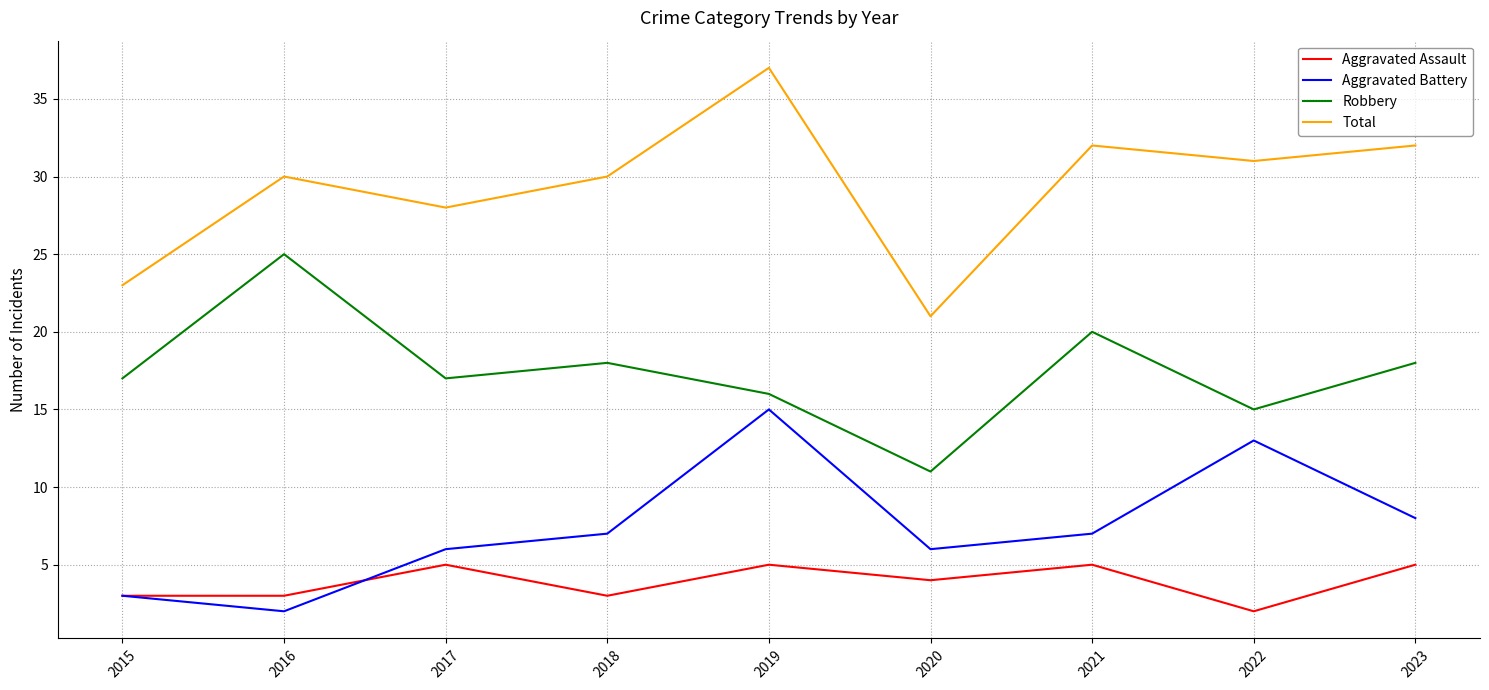

Which series has the largest range (max minus min)?

Total